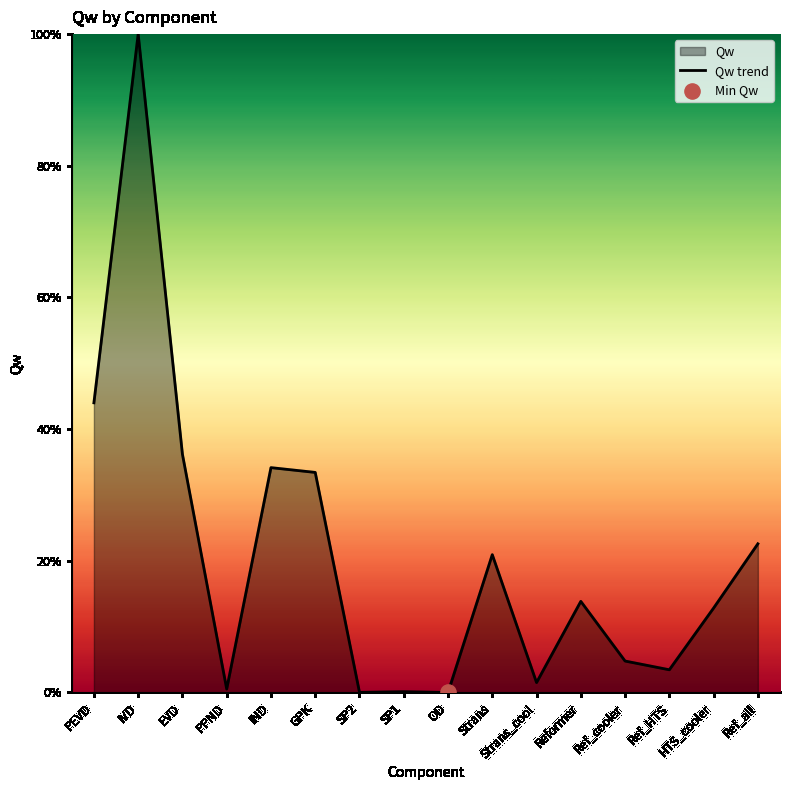

Between Ref_all and Strans, which is larger?

Ref_all